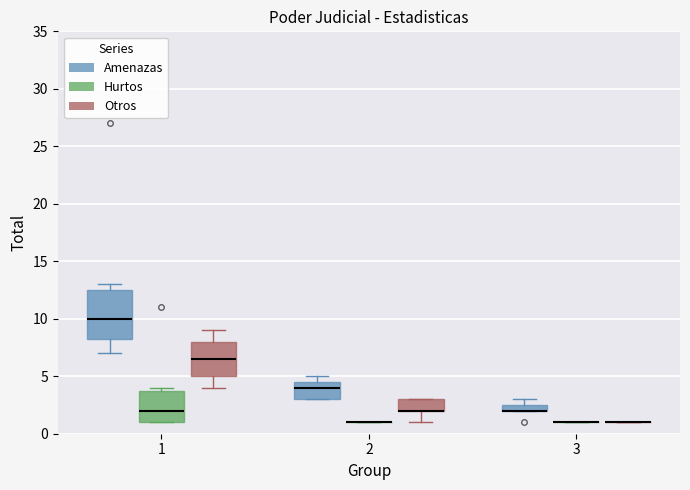

Which box is the tallest, from its lower edge to its upper edge?

1 (Amenazas)